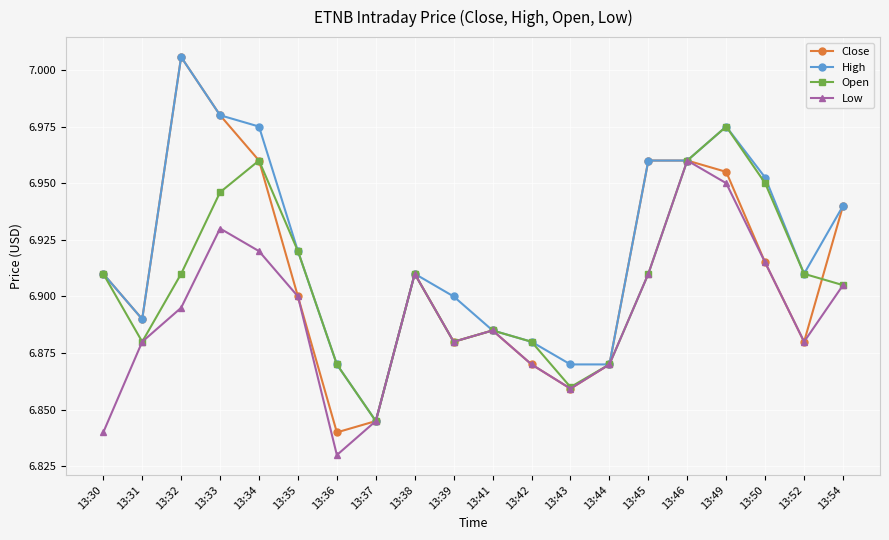

Where is the first local maximum for Close?

13:32